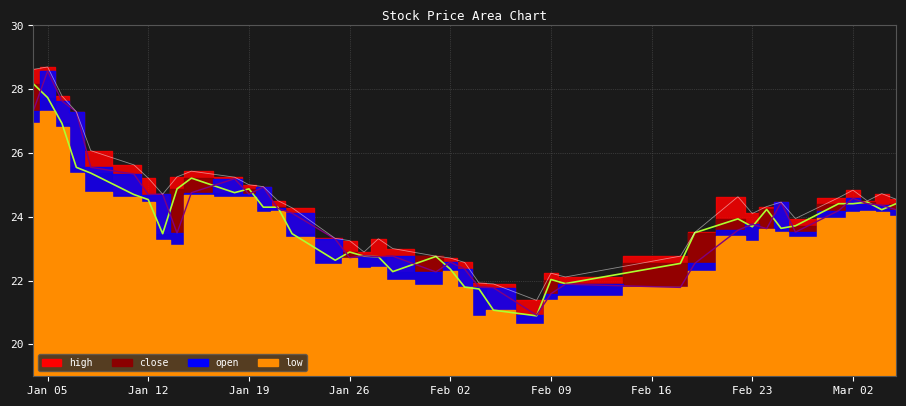

True or false: high and open cross at least once.

False